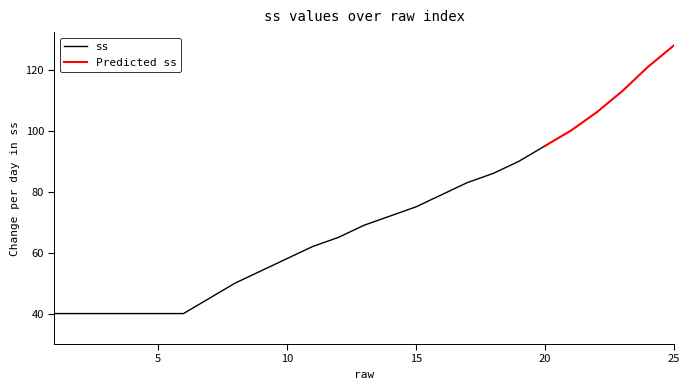

True or false: the data shows 24 at 5.

False